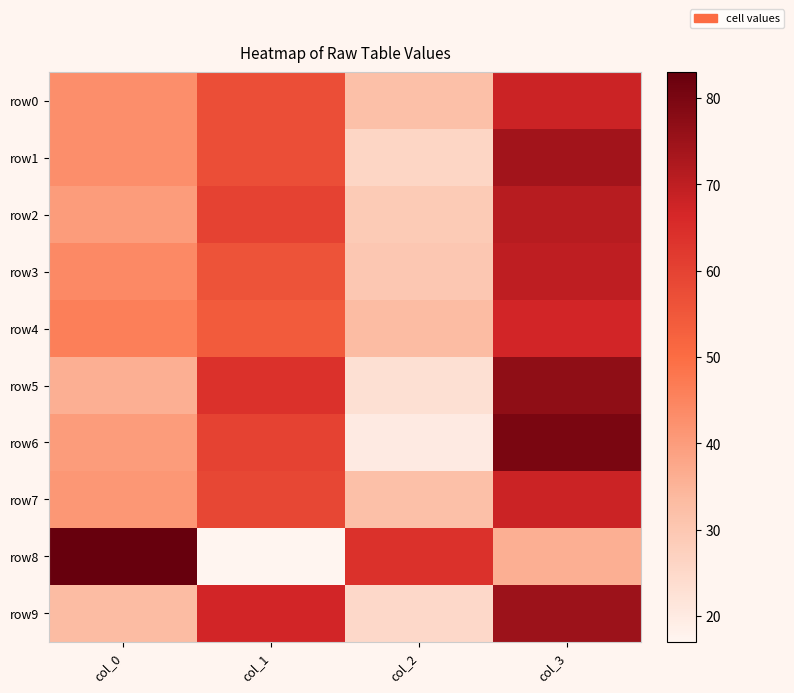

Reading right to left, what are all the values shown in this chart?

row0: col_3=68	col_2=32	col_1=57	col_0=43
row1: col_3=74	col_2=26	col_1=57	col_0=43
row2: col_3=71	col_2=29	col_1=60	col_0=40
row3: col_3=70	col_2=30	col_1=56	col_0=44
row4: col_3=67	col_2=33	col_1=54	col_0=46
row5: col_3=77	col_2=23	col_1=64	col_0=36
row6: col_3=80	col_2=20	col_1=60	col_0=40
row7: col_3=68	col_2=32	col_1=59	col_0=41
row8: col_3=36	col_2=64	col_1=17	col_0=83
row9: col_3=75	col_2=25	col_1=67	col_0=33